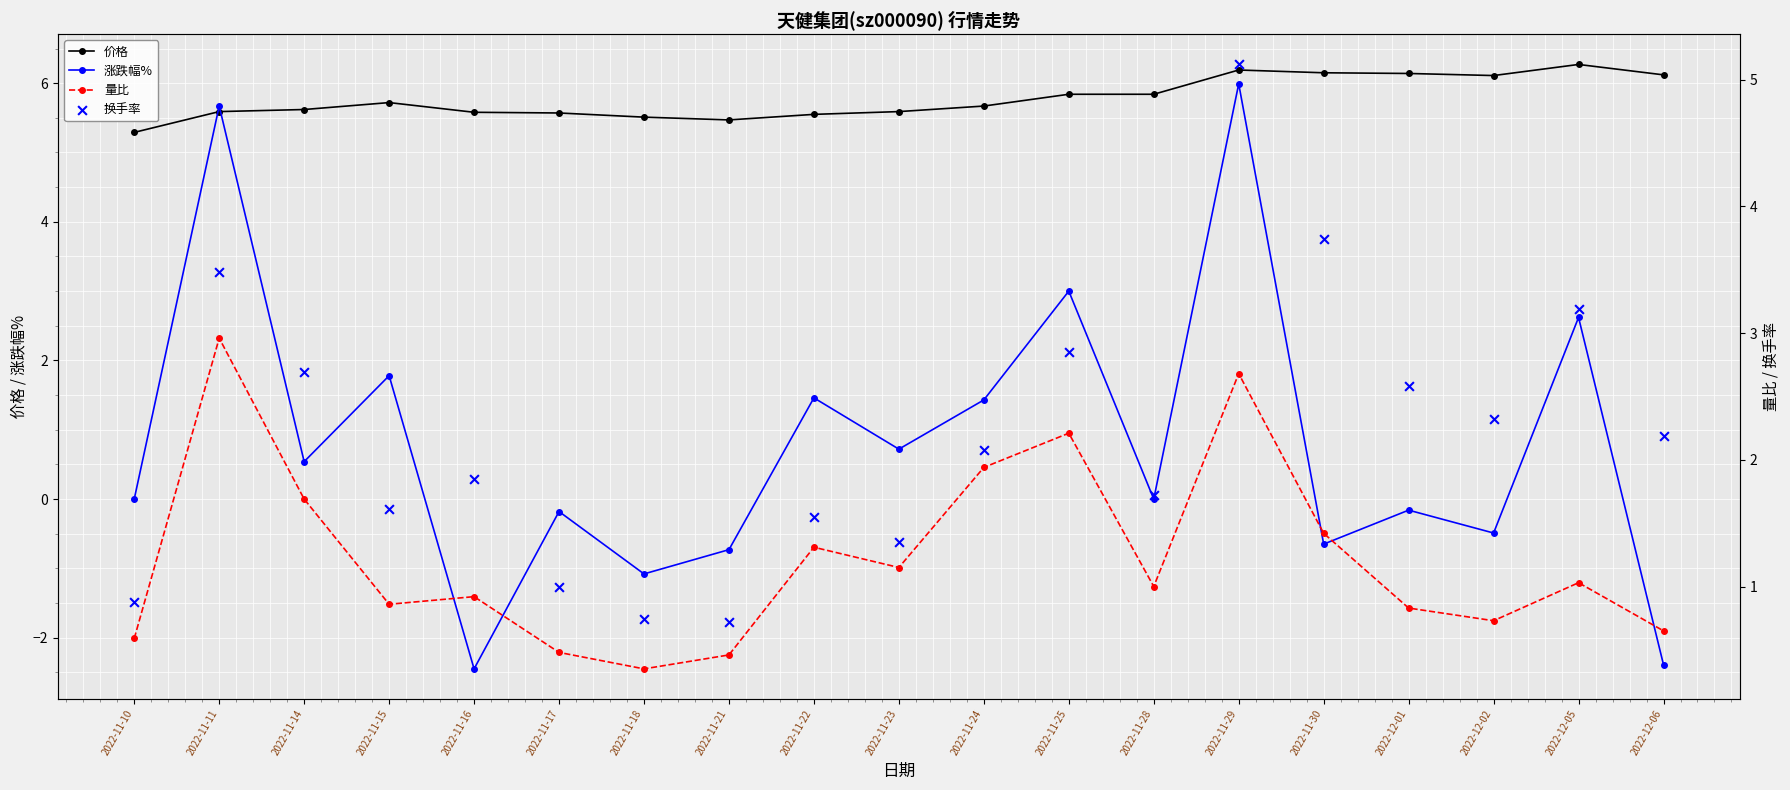

Which series reaches the maximum Y coordinate?

价格